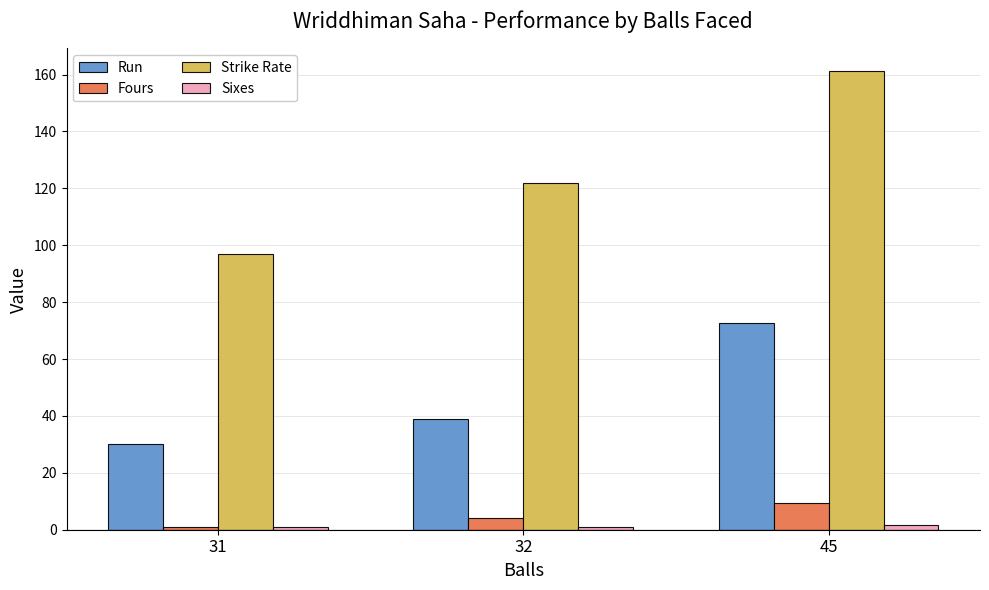

Count the number of data series in this chart.

4